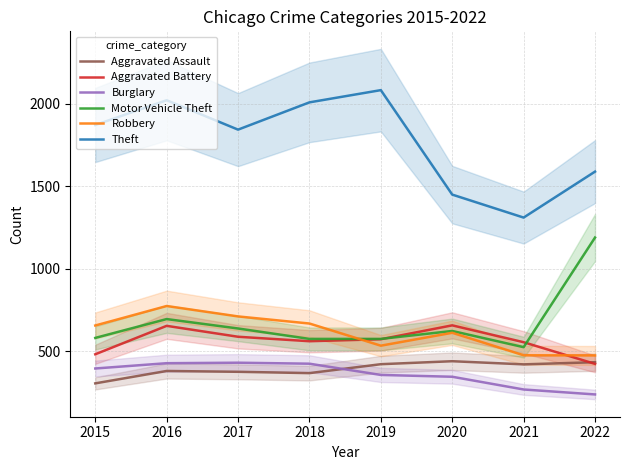

What is the maximum value for Burglary?

432